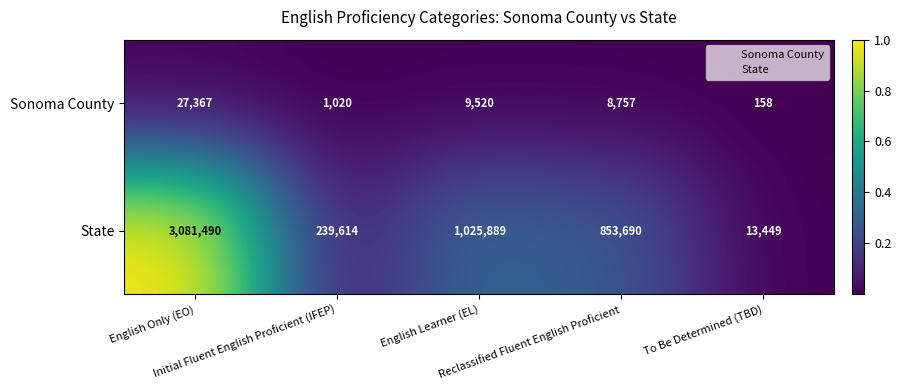

Which series has the largest range (max minus min)?

State